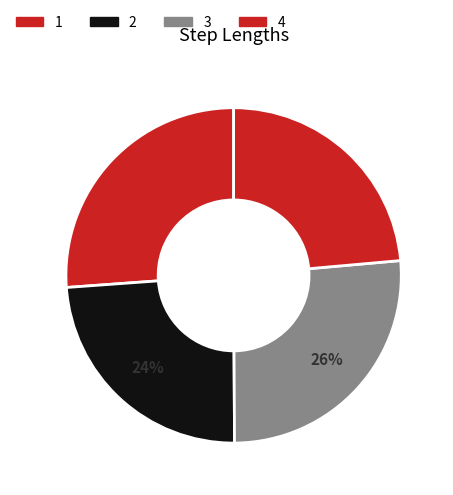

How many segments does this pie chart have?

4